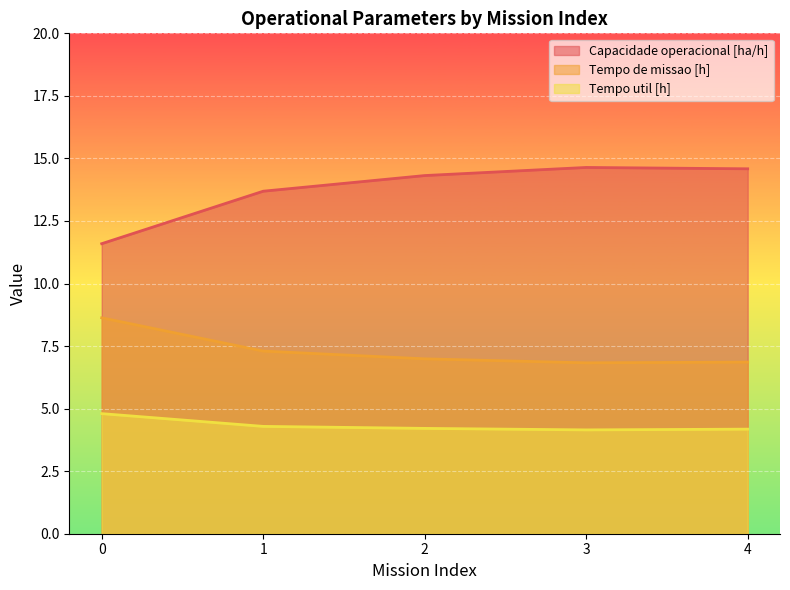

How many lines are shown in the chart?

3